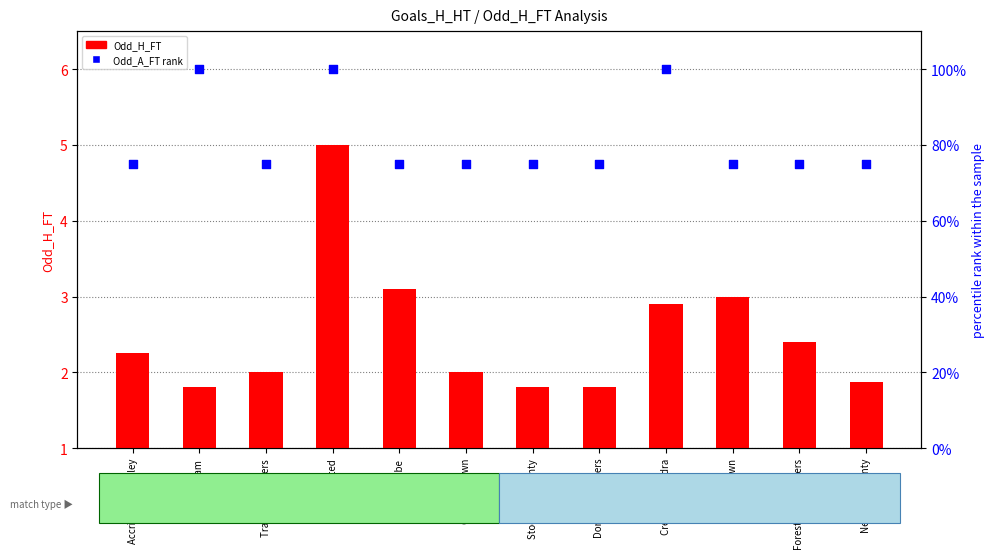

Which series contains the highest Y value?

Odd_A_FT (percentile rank)